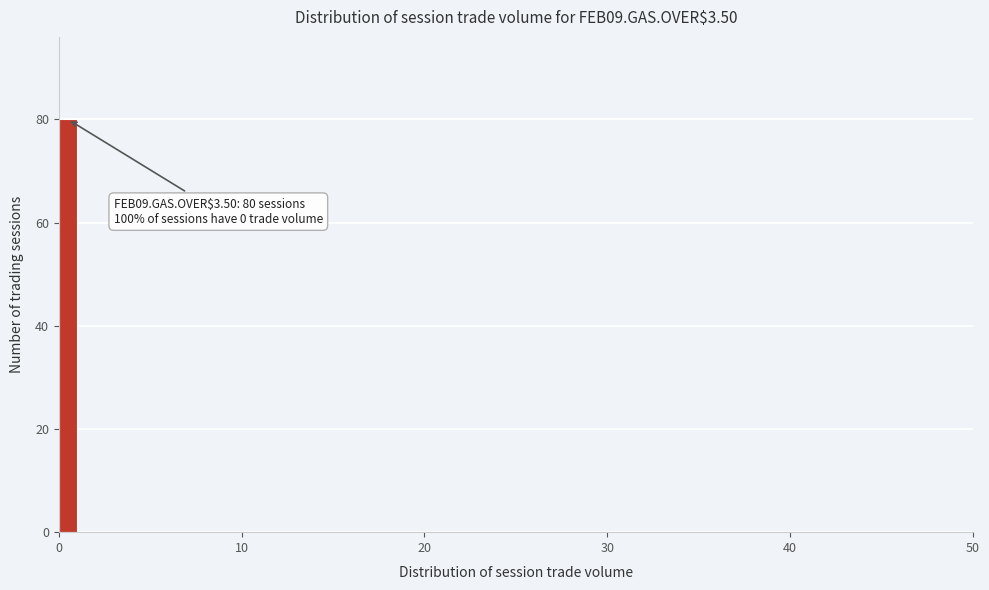

Read against the x-axis, roughly where is the centre of the tallest bar?

1